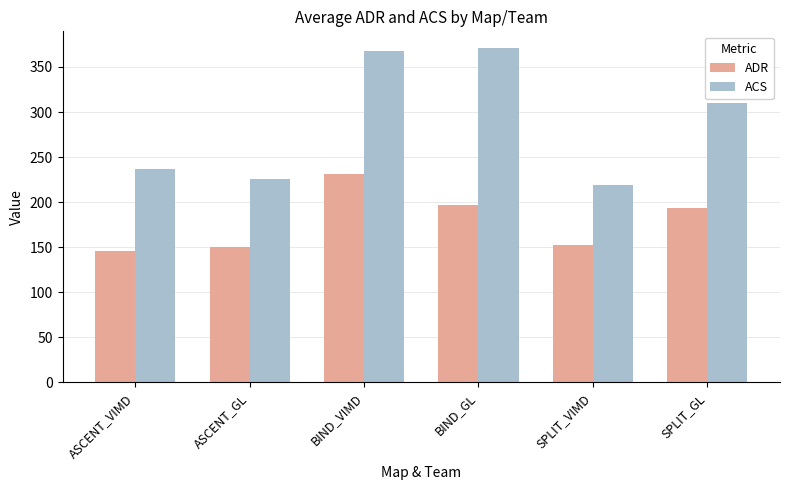

How many bars are there in total?

12